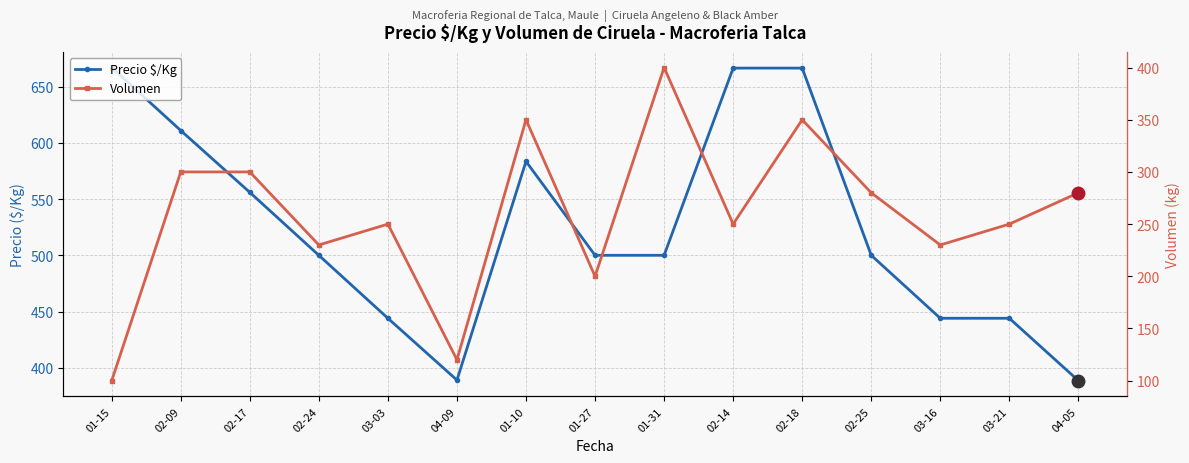

At how many categories does at least one series exceed 470?

10